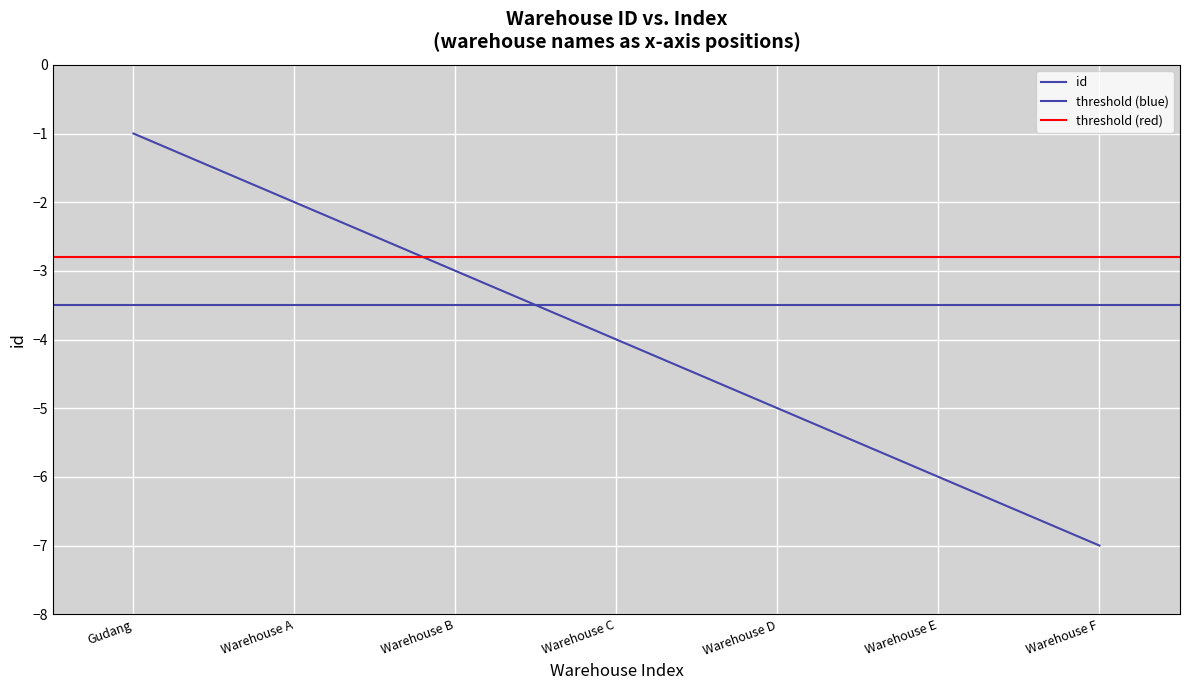

Count the values in the range -6 to -2.

5